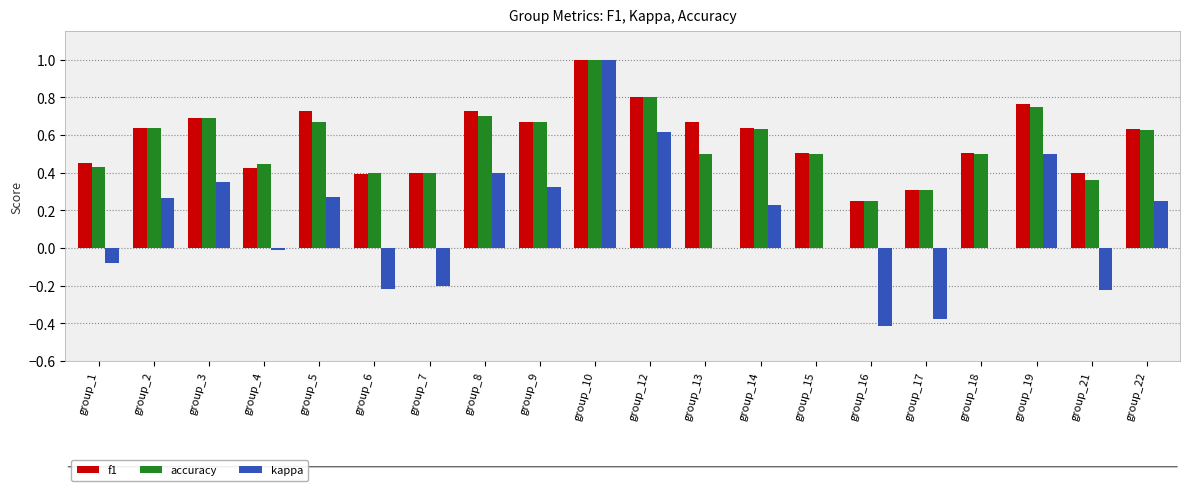

What is the difference between the f1 values at group_12 and group_13?

0.1